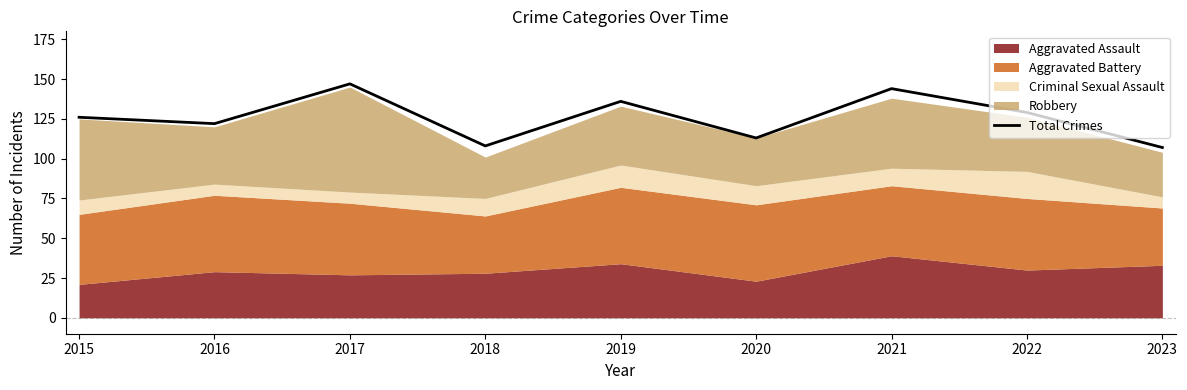

Rank the categories by value from lowest to highest.

2023, 2018, 2020, 2016, 2015, 2022, 2019, 2021, 2017